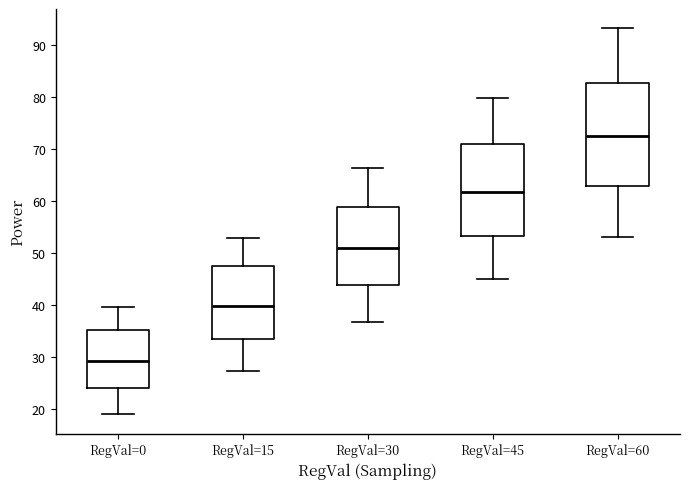

Reading left to right, read every box against the y-axis: the position of its median line, the range the box covers, and the ends of its whiskers. The values are not printed on the chart, so give them approximately, as read against the axis.

RegVal=0: median 29, box 24 to 35, whiskers 19 to 40
RegVal=15: median 40, box 33 to 47, whiskers 27 to 53
RegVal=30: median 51, box 44 to 59, whiskers 37 to 66
RegVal=45: median 62, box 53 to 71, whiskers 45 to 80
RegVal=60: median 72, box 63 to 83, whiskers 53 to 93